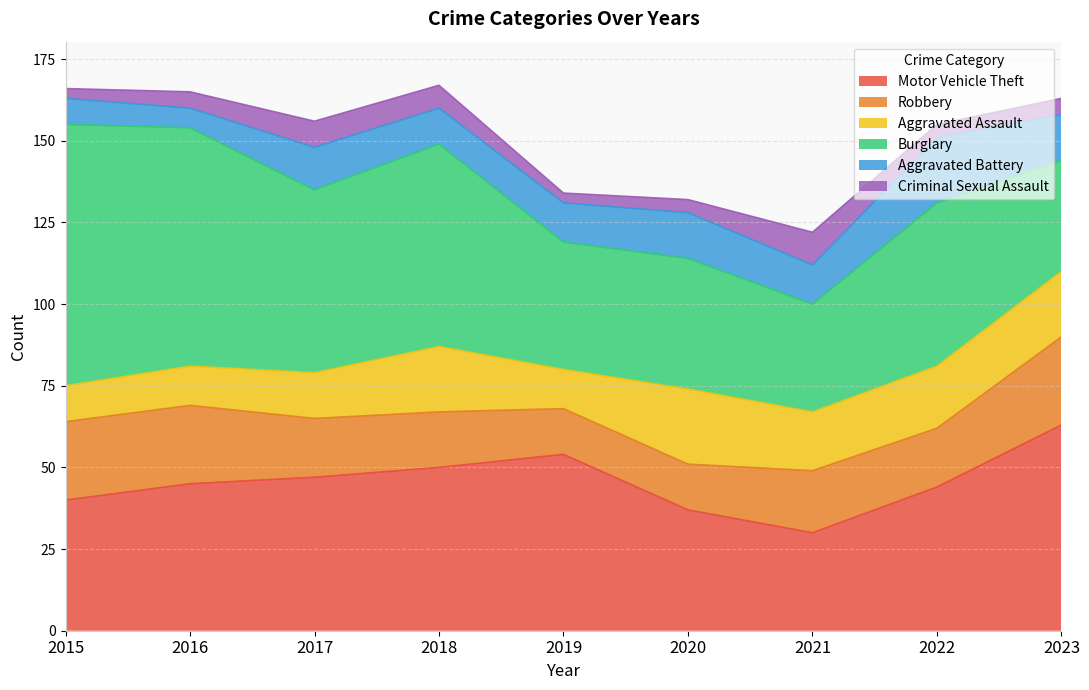

What is the sum of all Motor Vehicle Theft values?

410